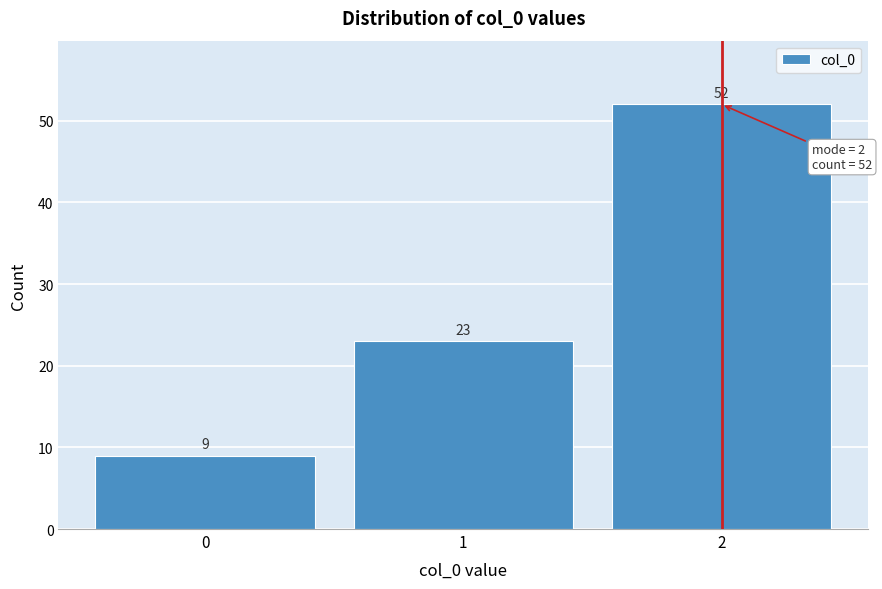

Reading left to right, transcribe this chart: for each bar, give the range it covers on the x-axis and its height.

-0.5 to 0.5: 9
0.5 to 1.5: 23
1.5 to 2.5: 52